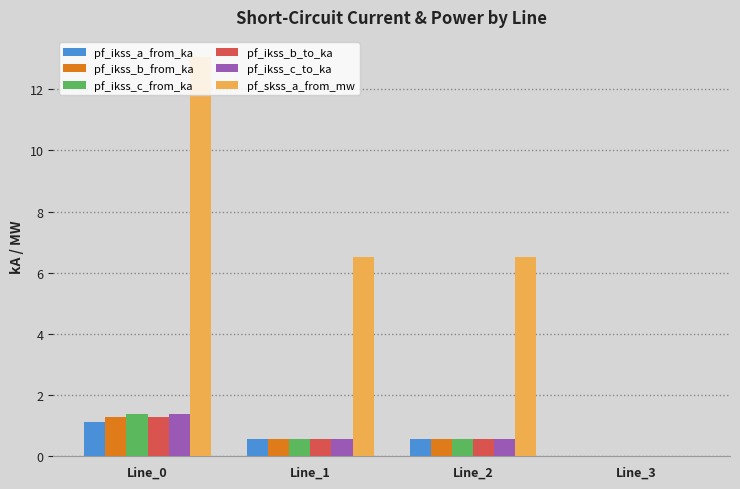

What is the sum of all pf_ikss_b_to_ka values?

2.4